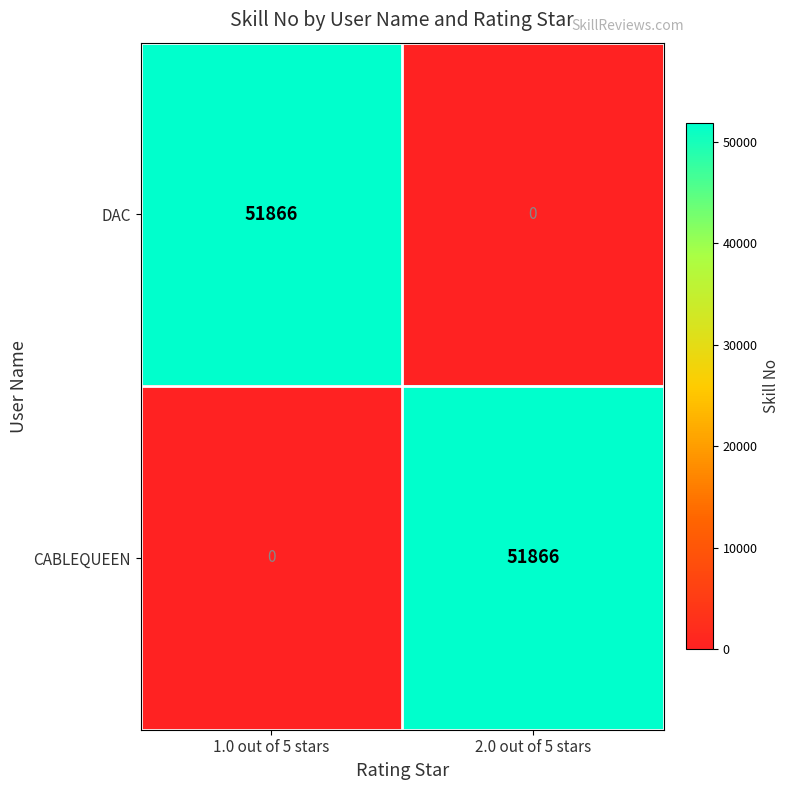

What is the total value across all series at 1.0 out of 5 stars?

51866